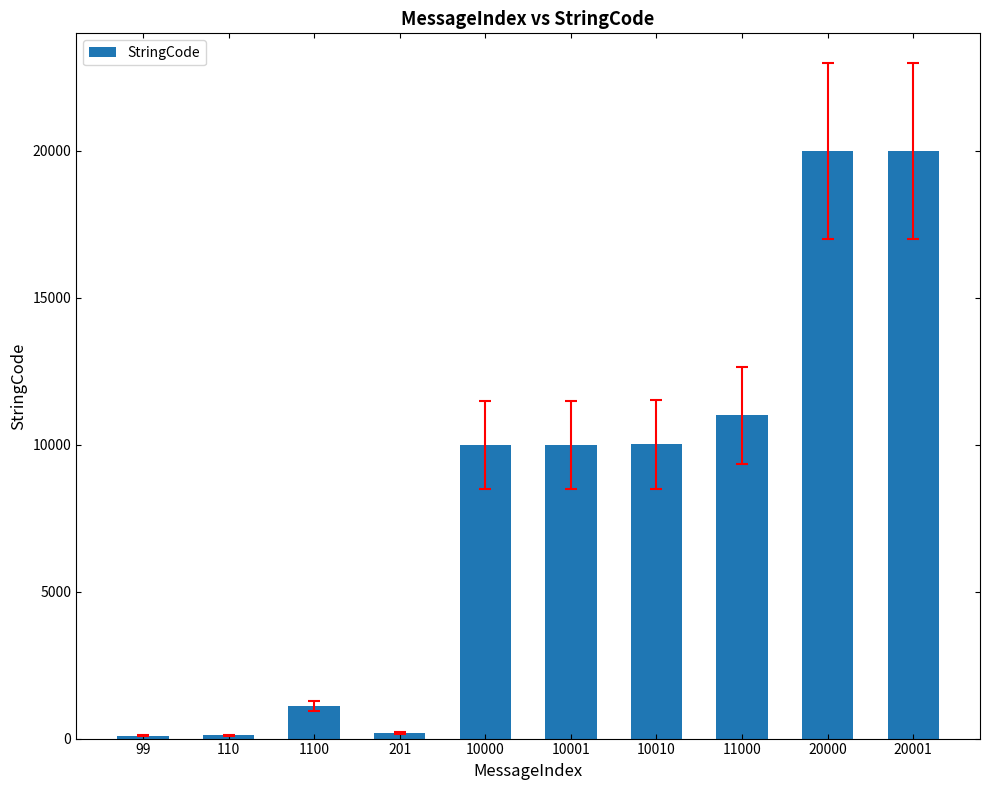

How many categories are shown in the chart?

10